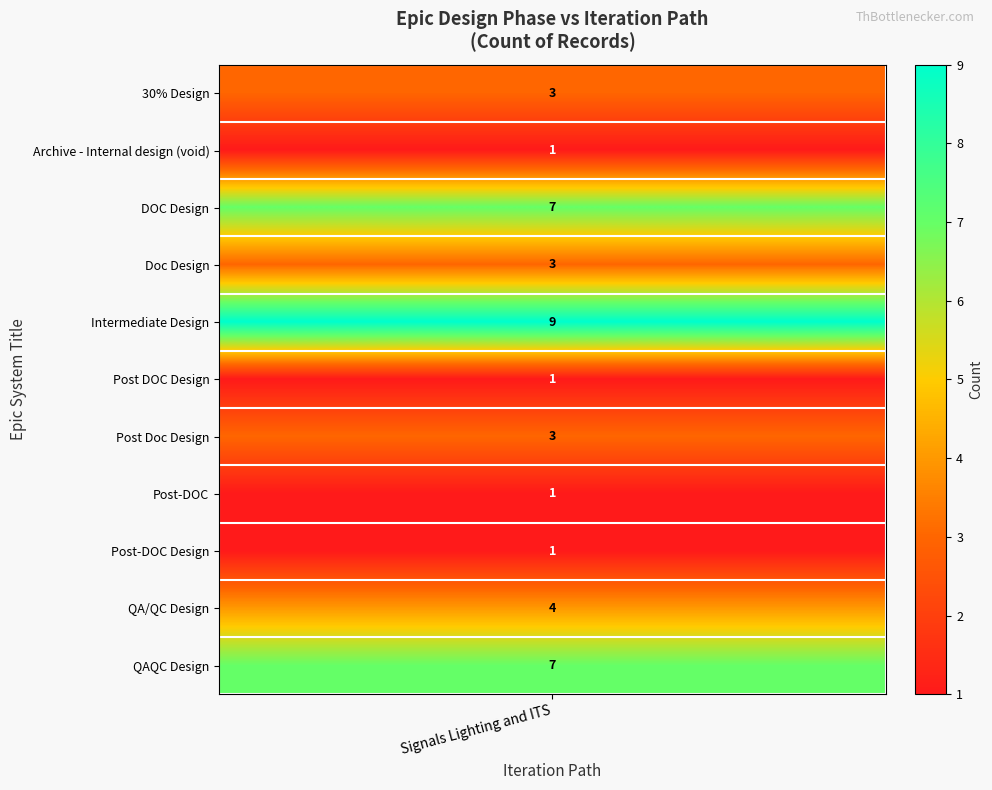

Rank the series by their maximum value, from lowest to highest.

Archive - Internal design (void), Post DOC Design, Post-DOC Design, Post-DOC, 30% Design, Post Doc Design, QA/QC Design, Doc Design, DOC Design, QAQC Design, Intermediate Design